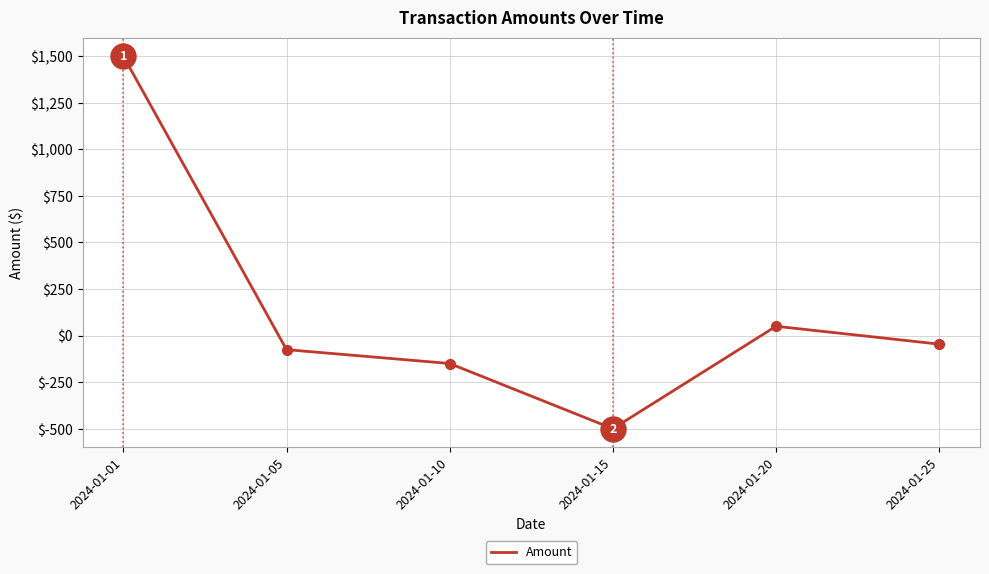

Which has a higher value, 2024-01-15 or 2024-01-20?

2024-01-20